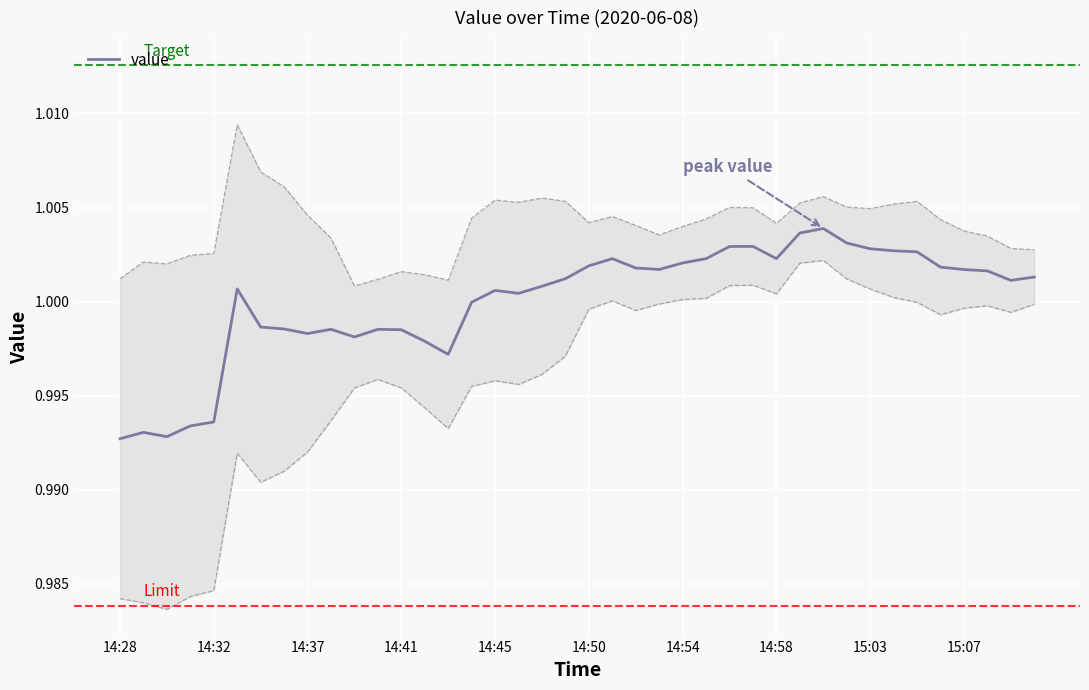

Which has a higher value, 11 or 15?

15